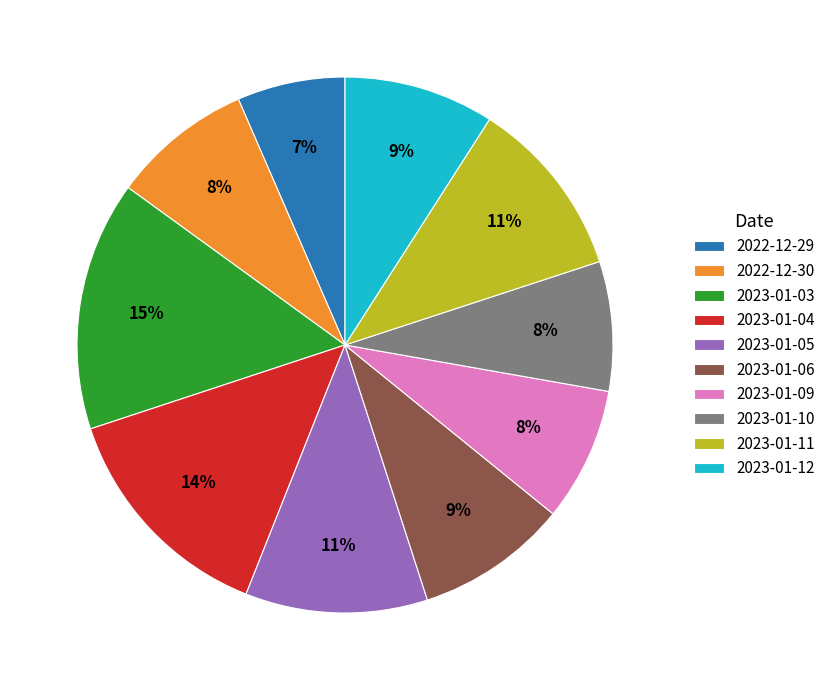

To the nearest percent, what percentage of the pie is 2023-01-10?

8%